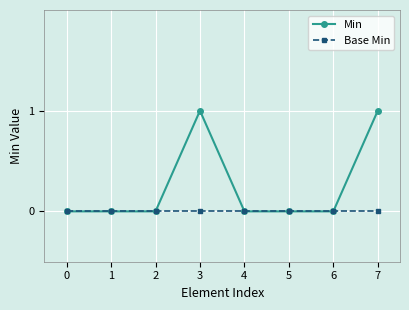

True or false: Min has more than 0 points higher than both neighbors.

True